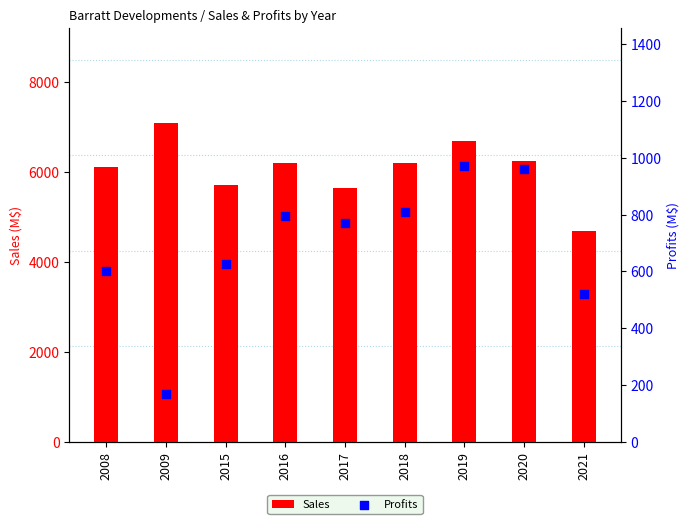

At which category is the sum across all series the highest?

2019